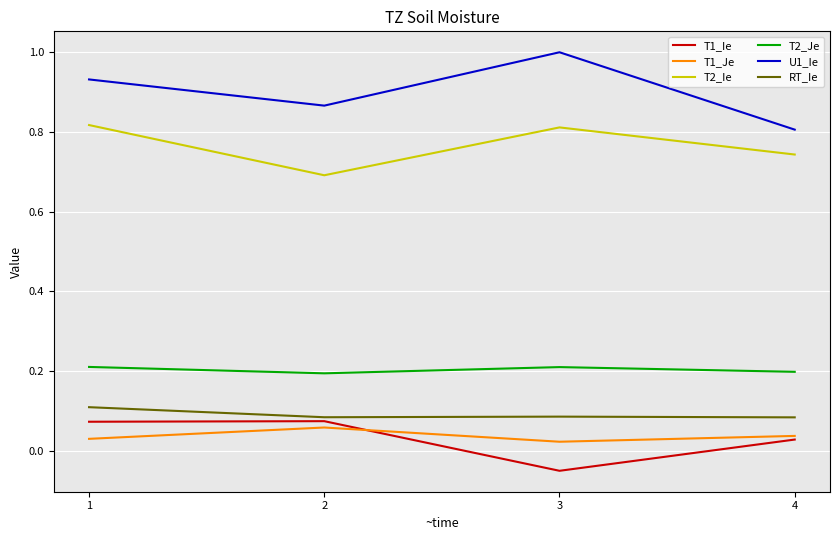

Which category has the lowest value across all series?

3